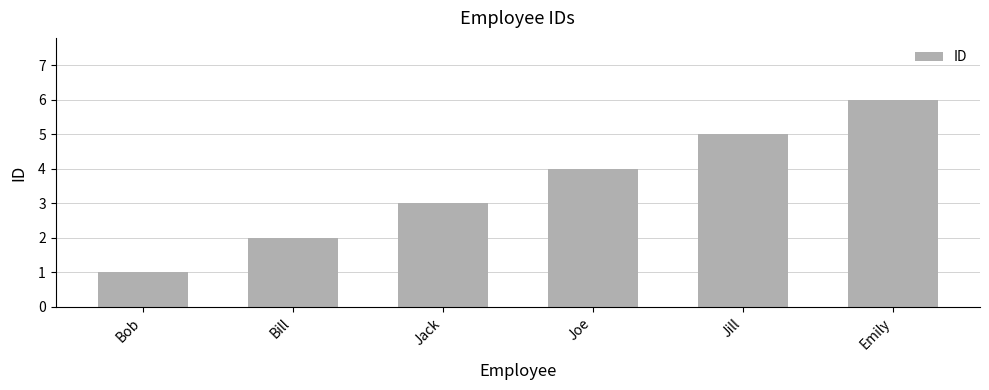

What is the difference between the second highest and minimum values?

4